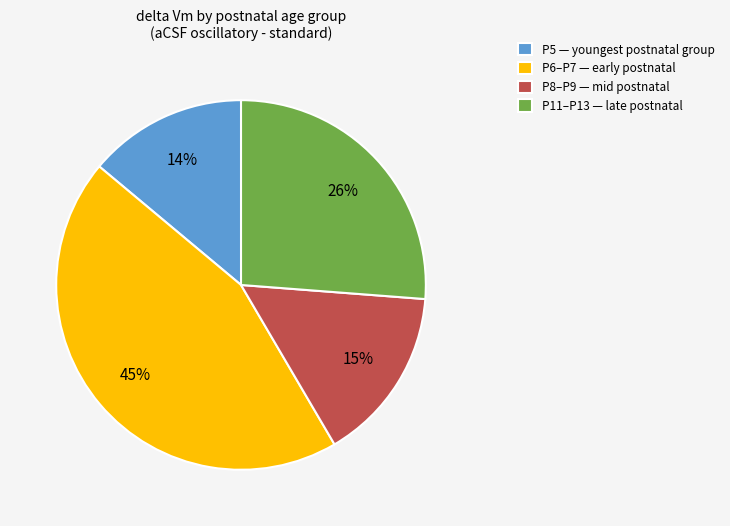

Do P11–P13 — late postnatal and P5 — youngest postnatal group together represent more than half of the pie?

No